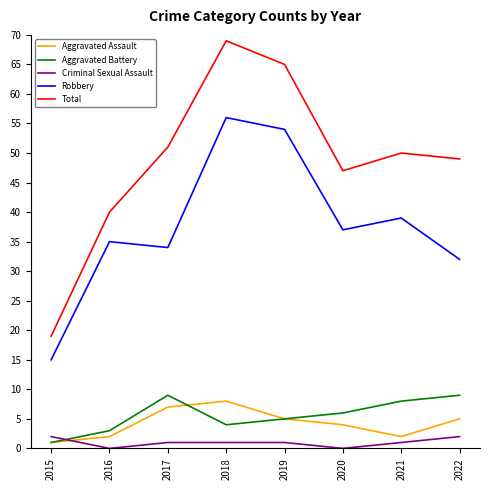

What is the maximum value for Aggravated Battery?

9